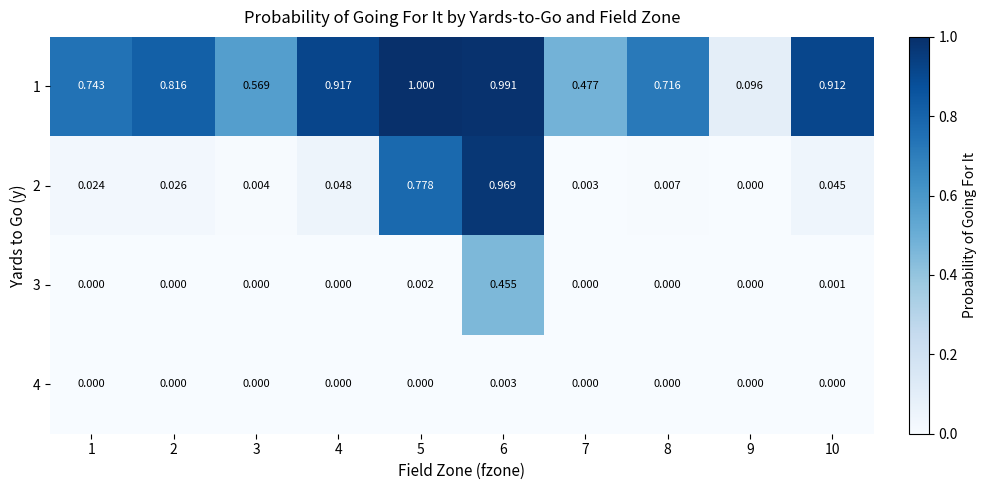

What is the difference between the highest and lowest values at 5?

1.0